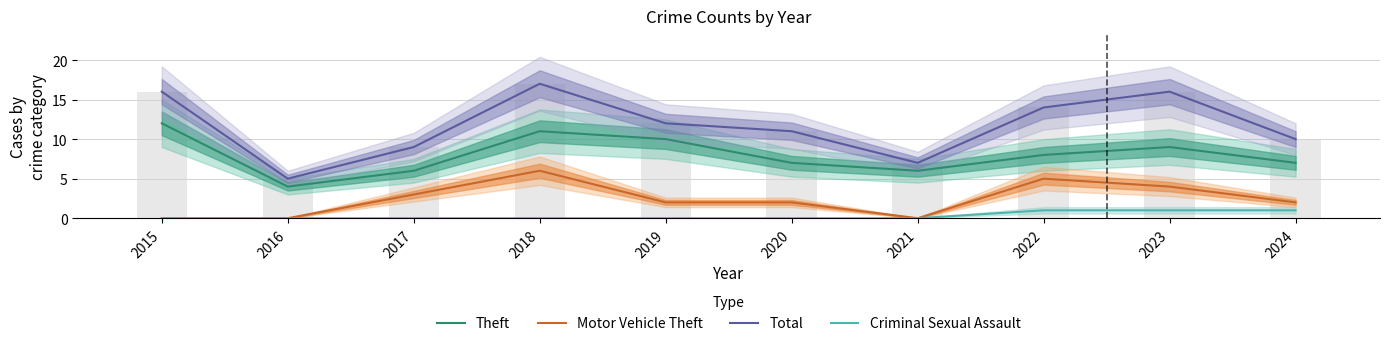

What is the total value across all series at 2022?

28